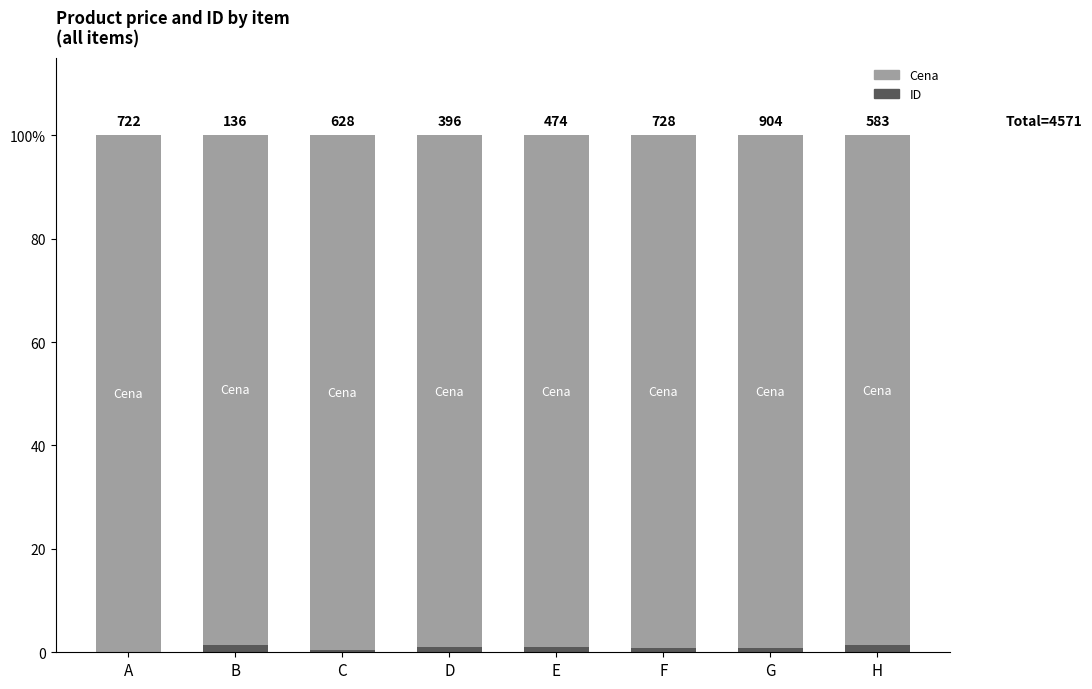

What are all the series names shown in the legend?

Cena, ID